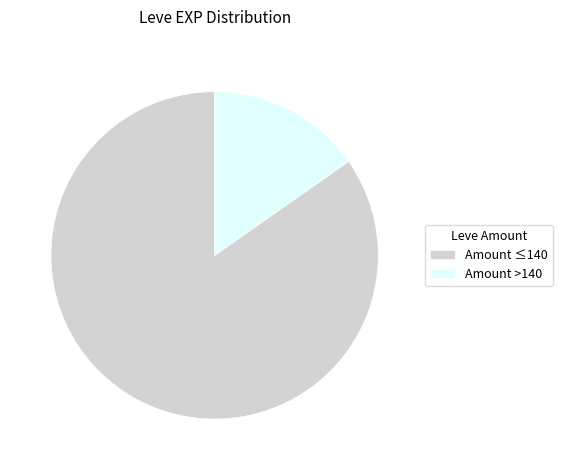

Rank the categories by value from lowest to highest.

Amount >140, Amount ≤140